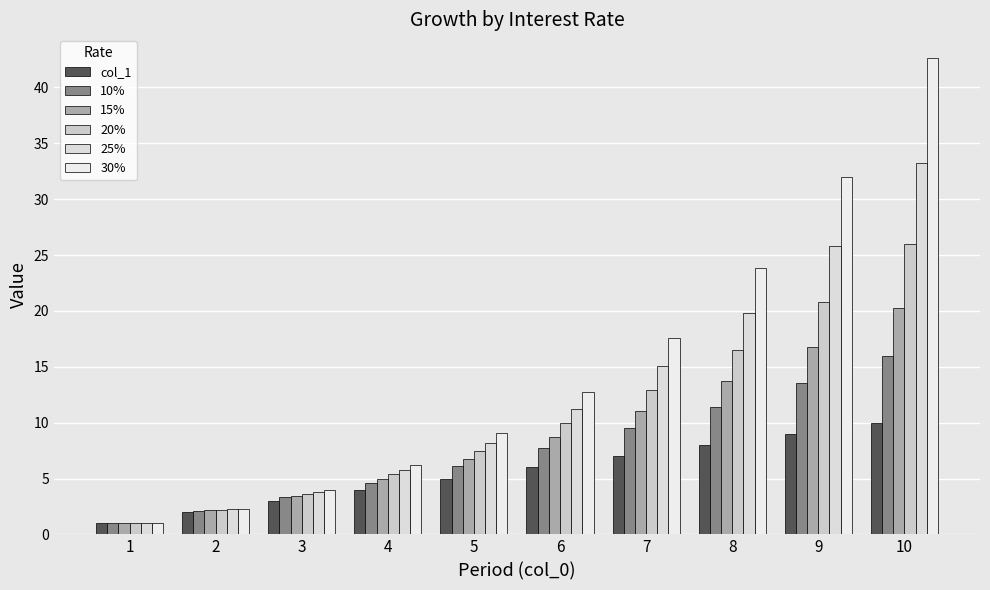

Which label corresponds to the largest value in the chart?

10